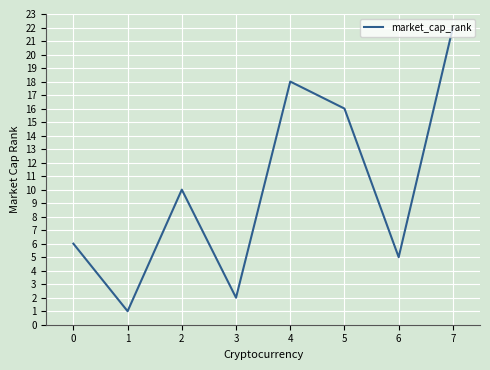

At which category does the data reach its first local valley?

1